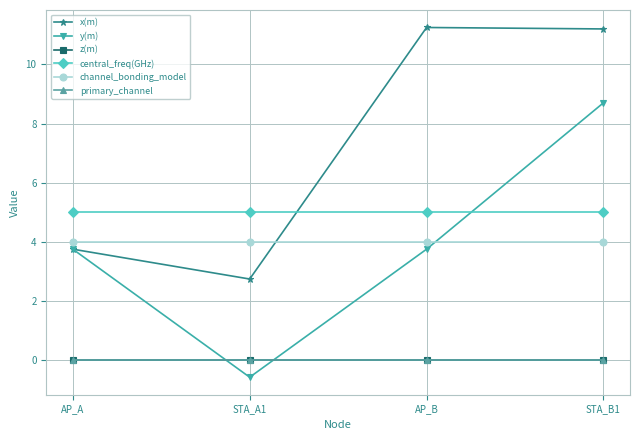

Which series changed the most between AP_A and AP_B?

x(m)